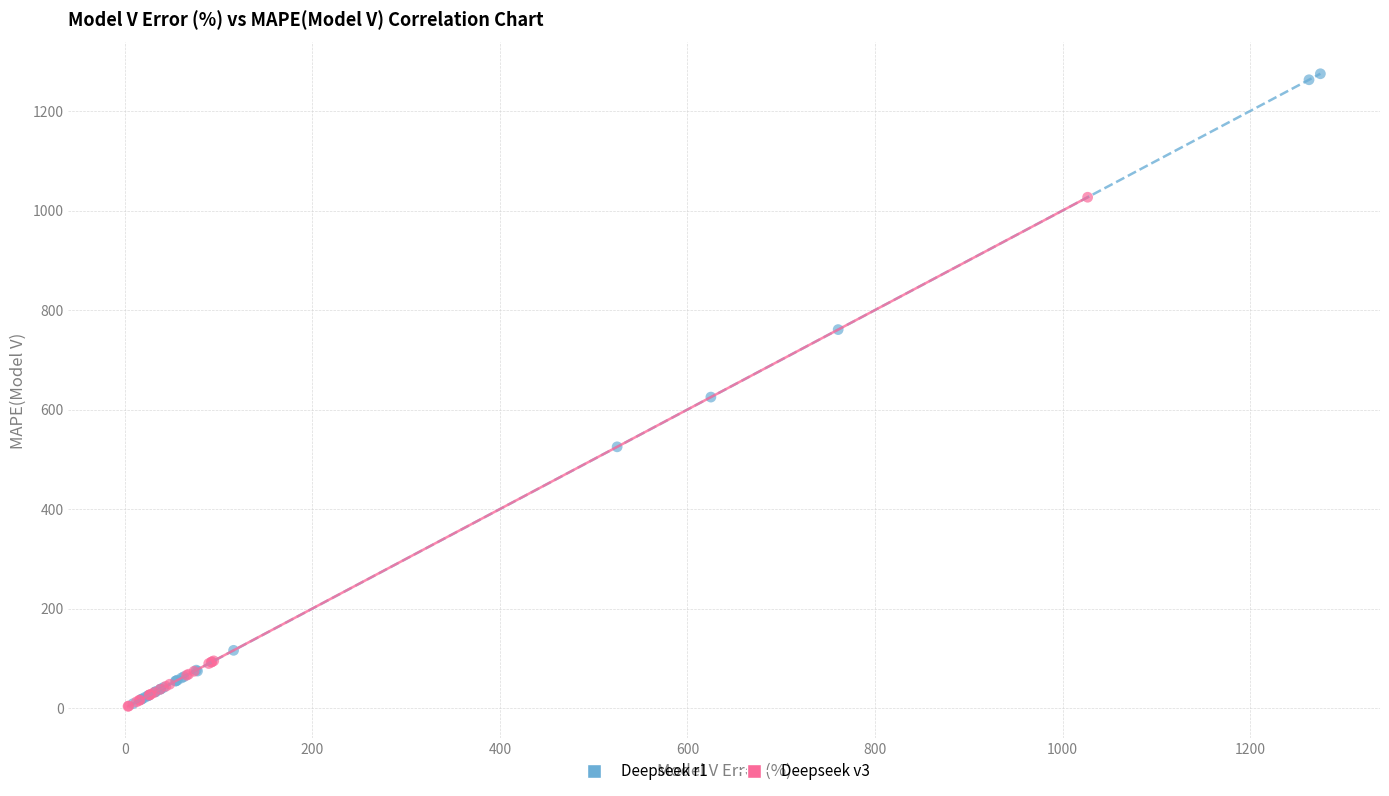

Which series has the widest spread of Y values?

Deepseek r1